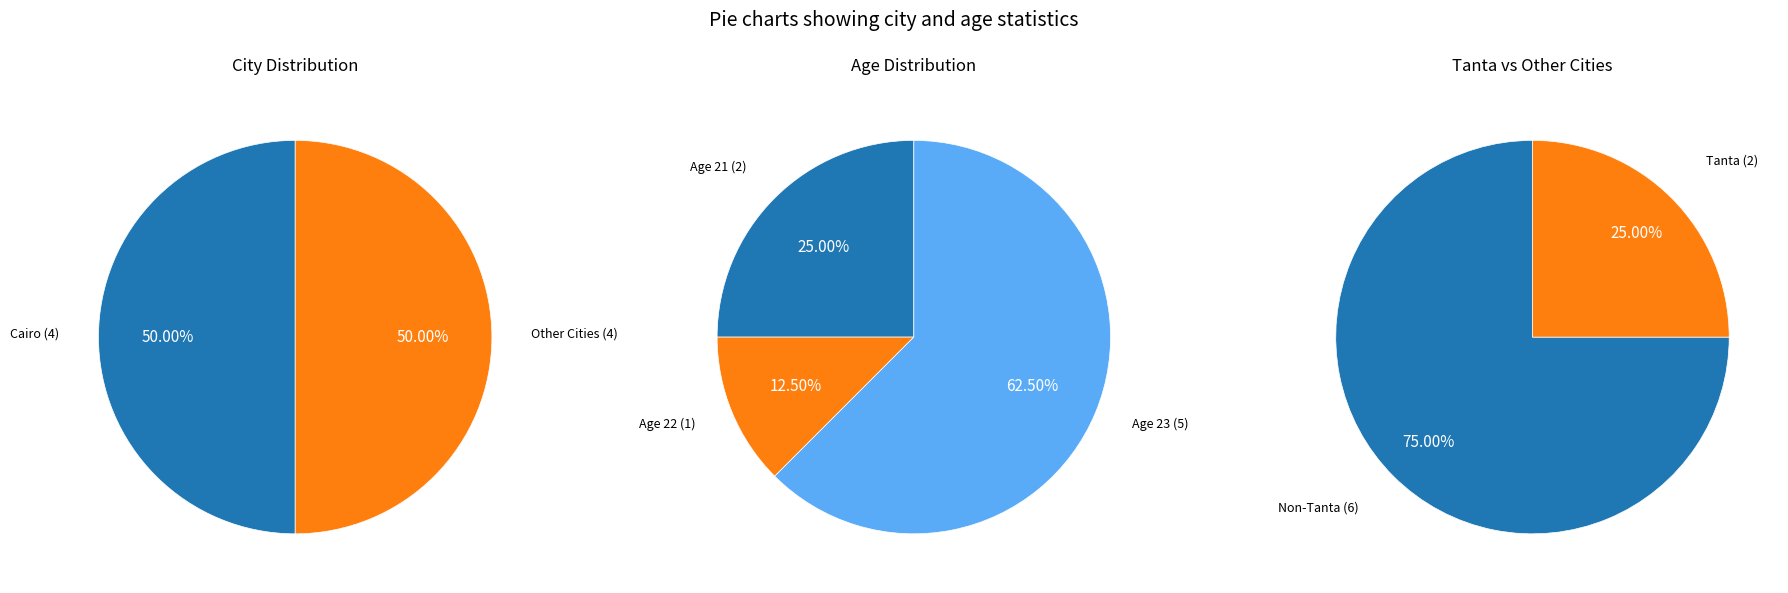

Does any single category account for the majority?

No